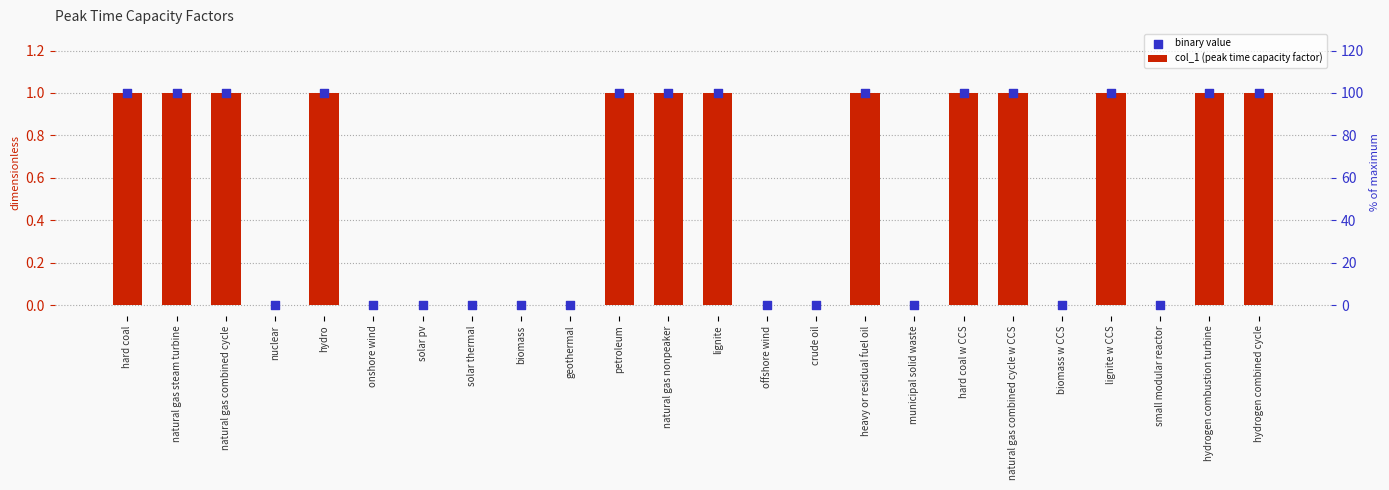

Which series reaches the minimum Y coordinate?

col_1 (peak time capacity factor)